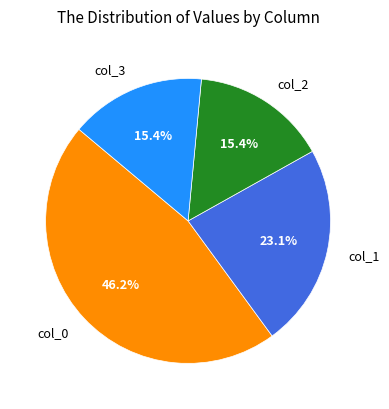

To the nearest percent, what is the average slice percentage?

25%